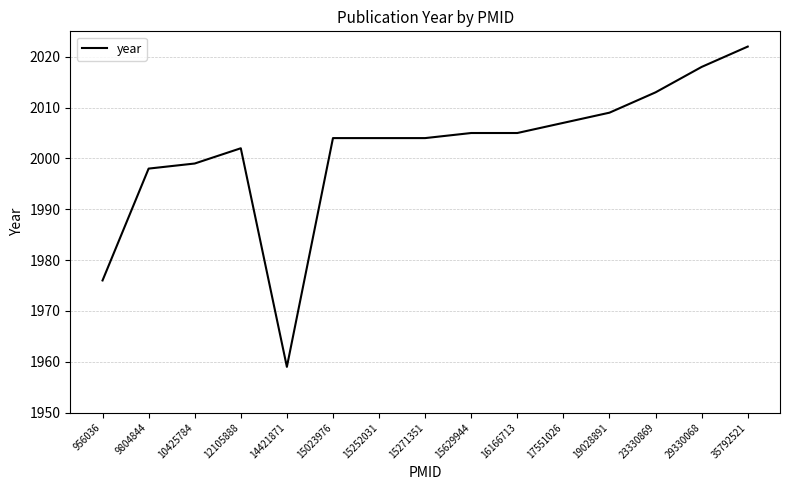

Which has a higher value, 9804844 or 15271351?

15271351